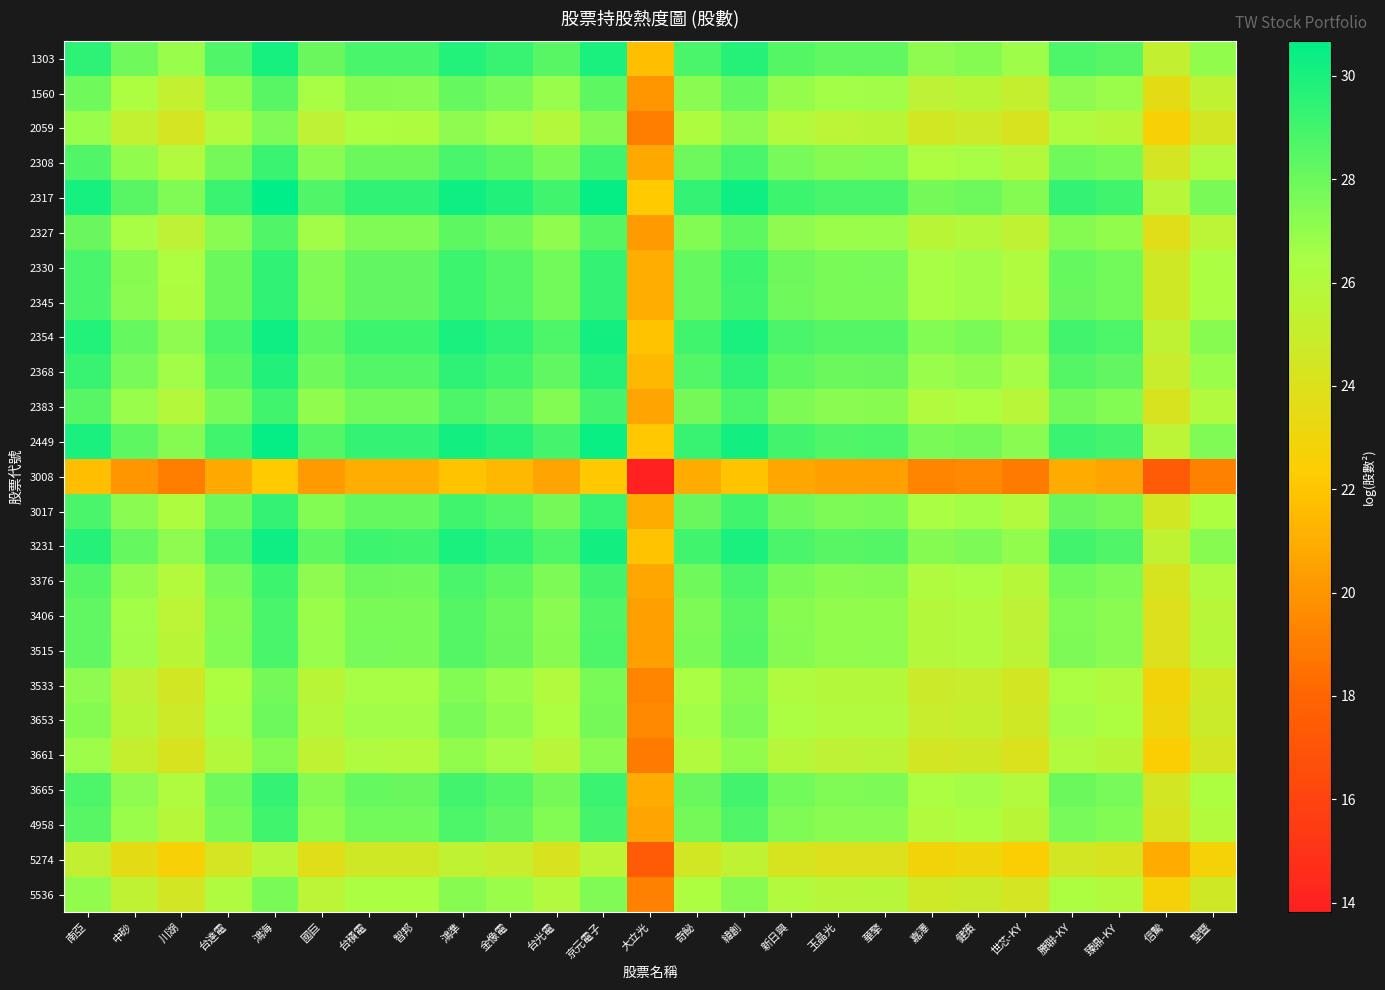

Between 嘉澤 and 臻鼎-KY, which is larger?

臻鼎-KY